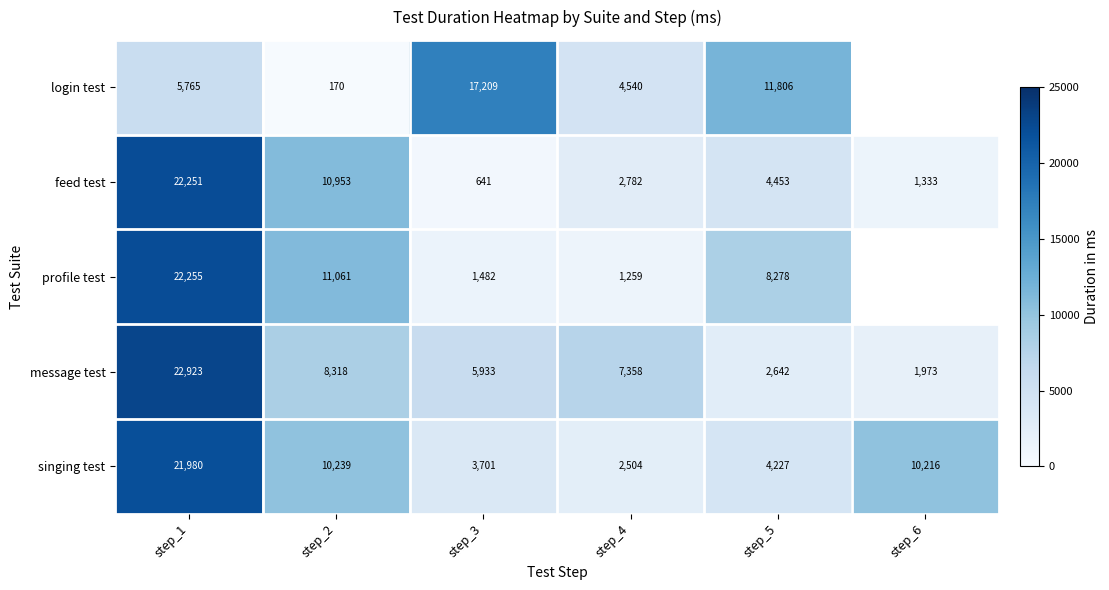

Is the value of message test at step_3 greater than the value of login test at step_2?

Yes